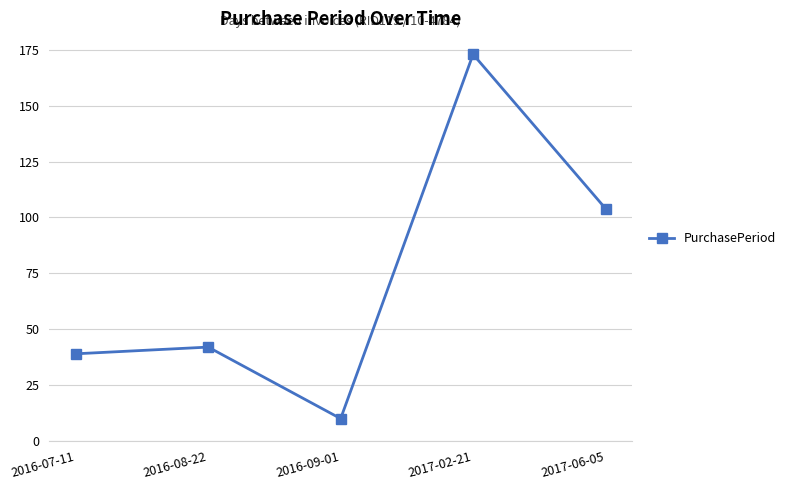

What is the minimum value shown in the chart?

10